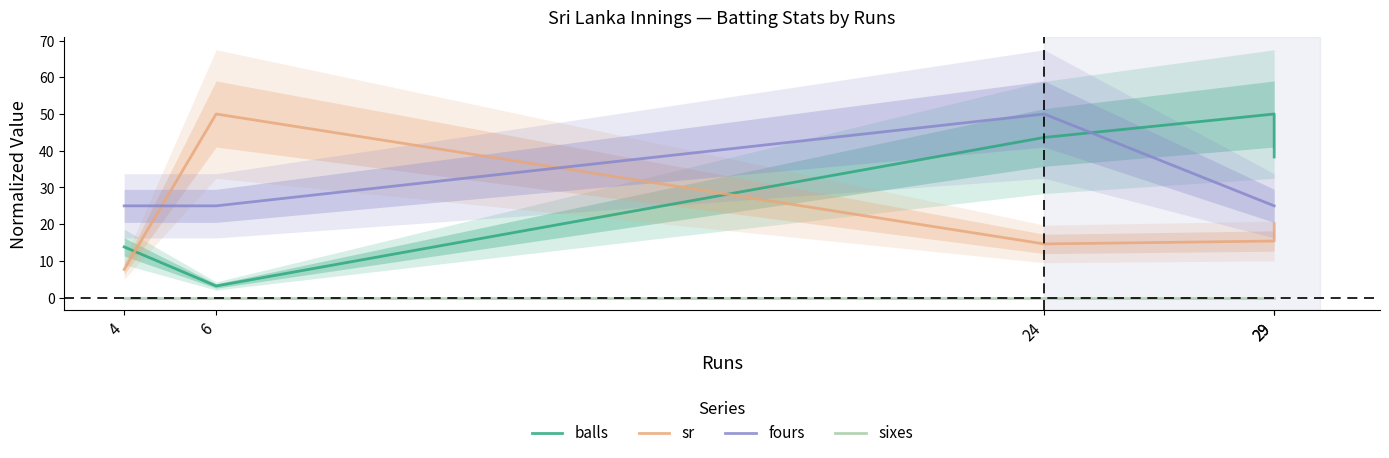

Reading left to right, what are all the values shown in this chart?

balls: 13.8	3.2	43.6	50.0	38.3
sr: 7.7	50.0	14.6	15.4	20.1
fours: 25.0	25.0	50.0	25.0	25.0
sixes: 0.0	0.0	0.0	0.0	0.0